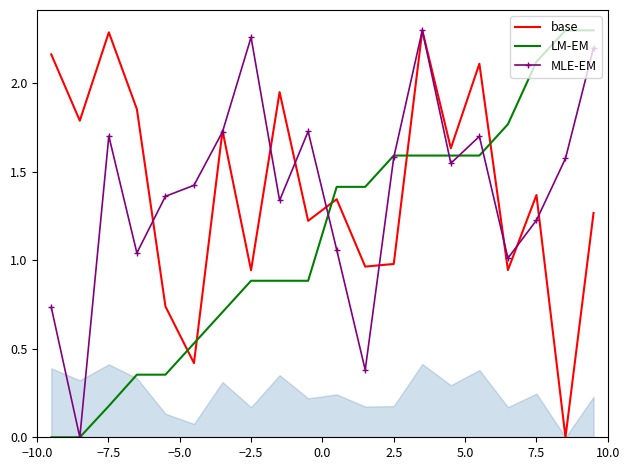

What is the difference between the maximum and minimum values in the base series?

2.3